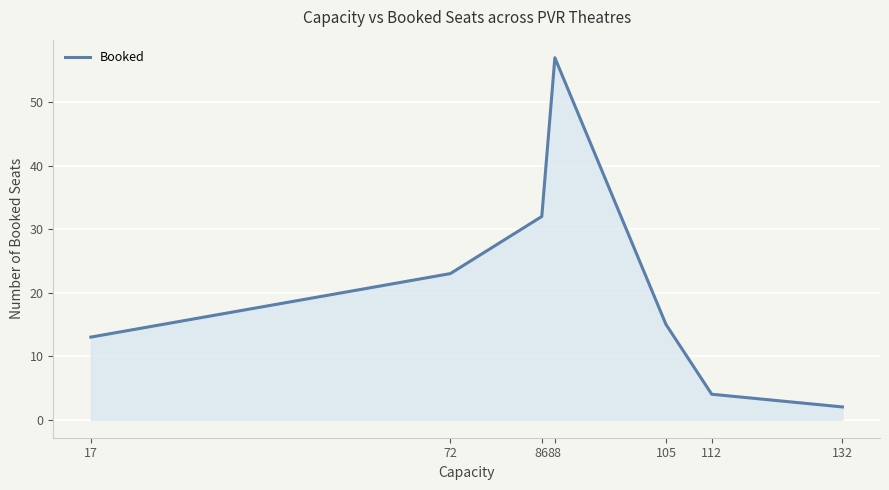

Is it true that the value at 105 is 4?

False